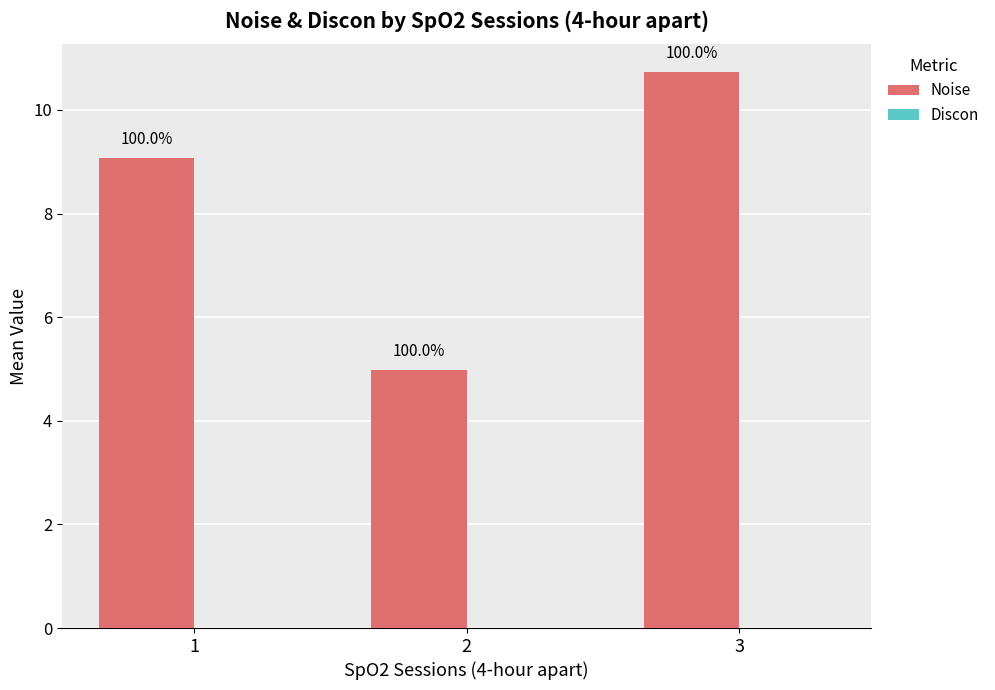

Are the bars horizontal?

No